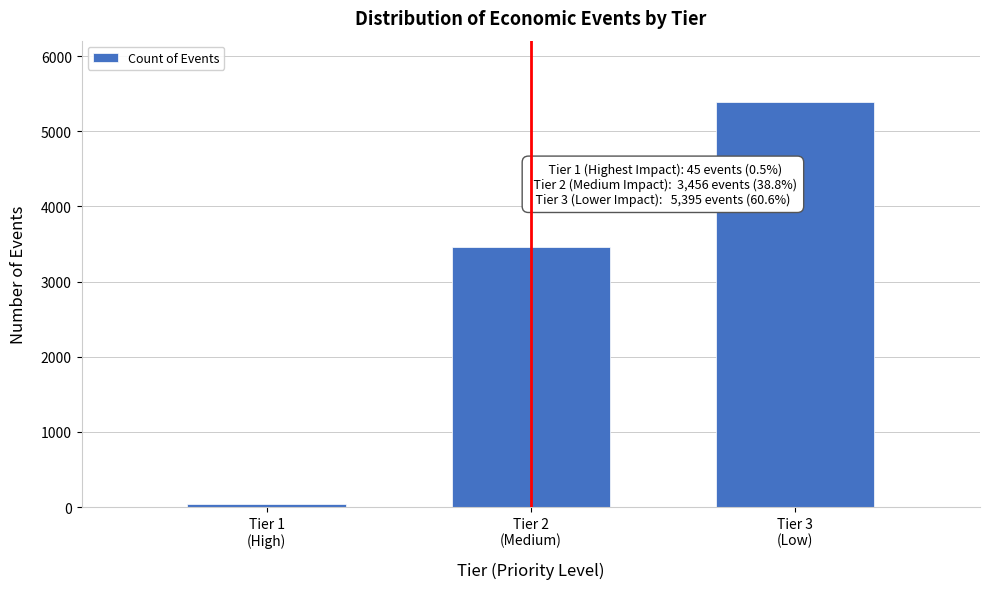

Reading right to left, list all the values displayed in this chart.

5395	3456	45